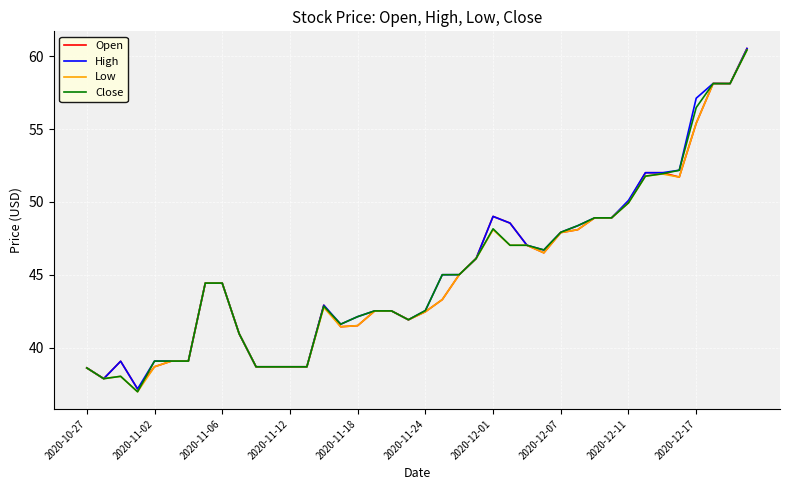

True or false: Close has more than 1 interior local peaks.

True